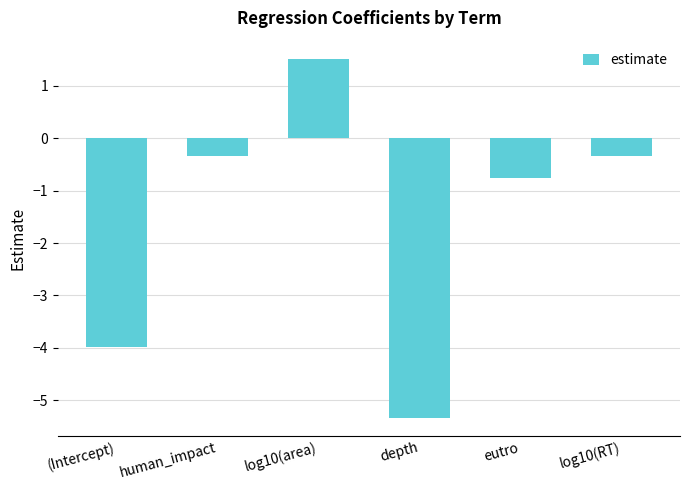

What is the approximate value at eutro?

-0.8